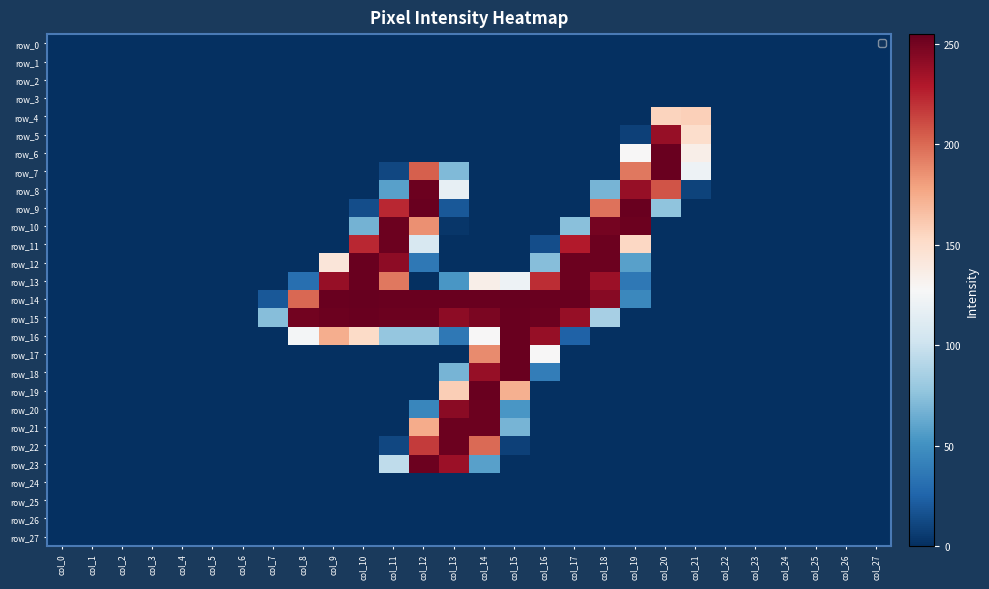

At which category is the sum across all series the highest?

col_12